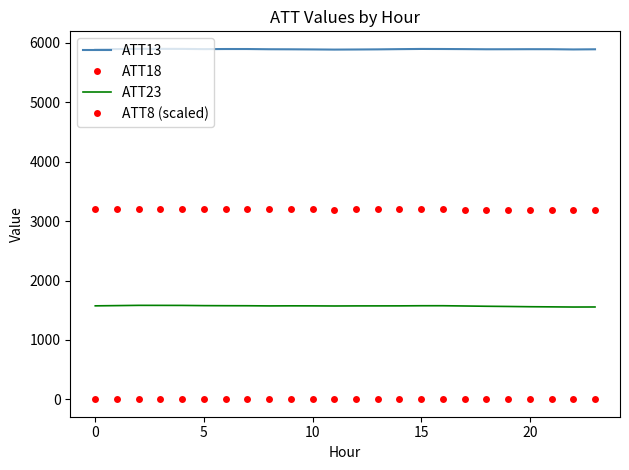

How many values in the ATT18 series exceed 3198?

12